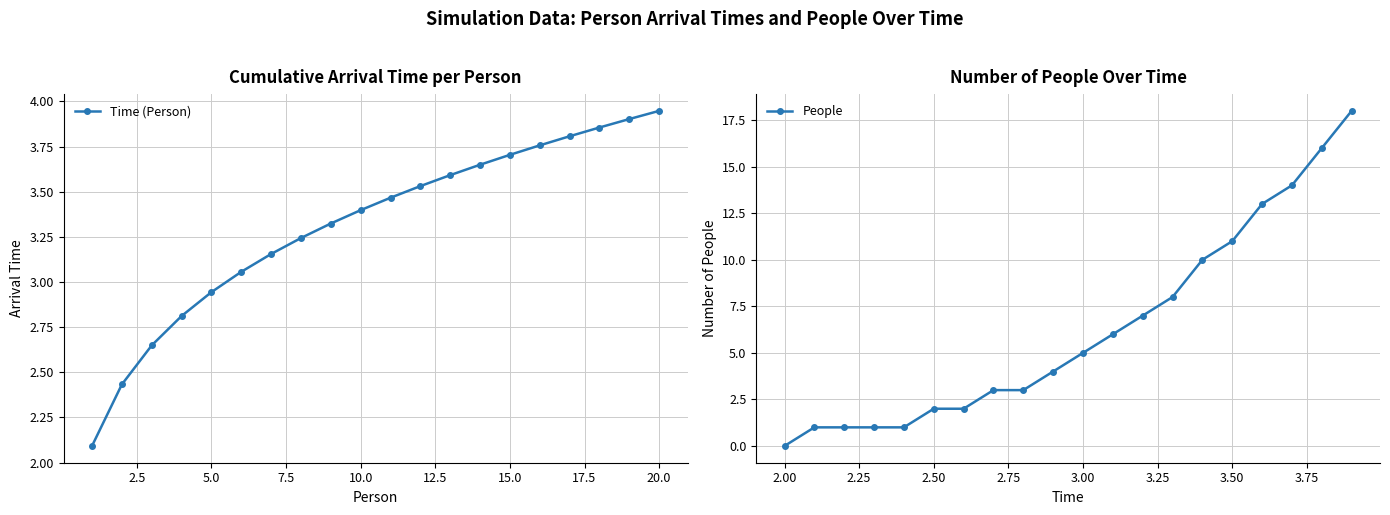

True or false: Time (Person) has a value of 1.4 at 5.0.

False